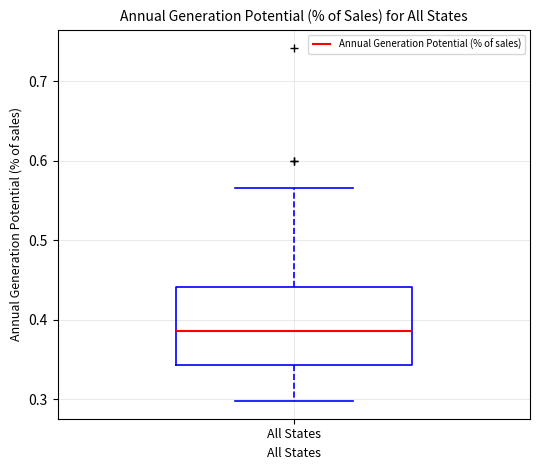

Where does the median line of the box for All States sit on the y-axis? The values are not printed on the chart, so give them approximately, as read against the axis.

0.39